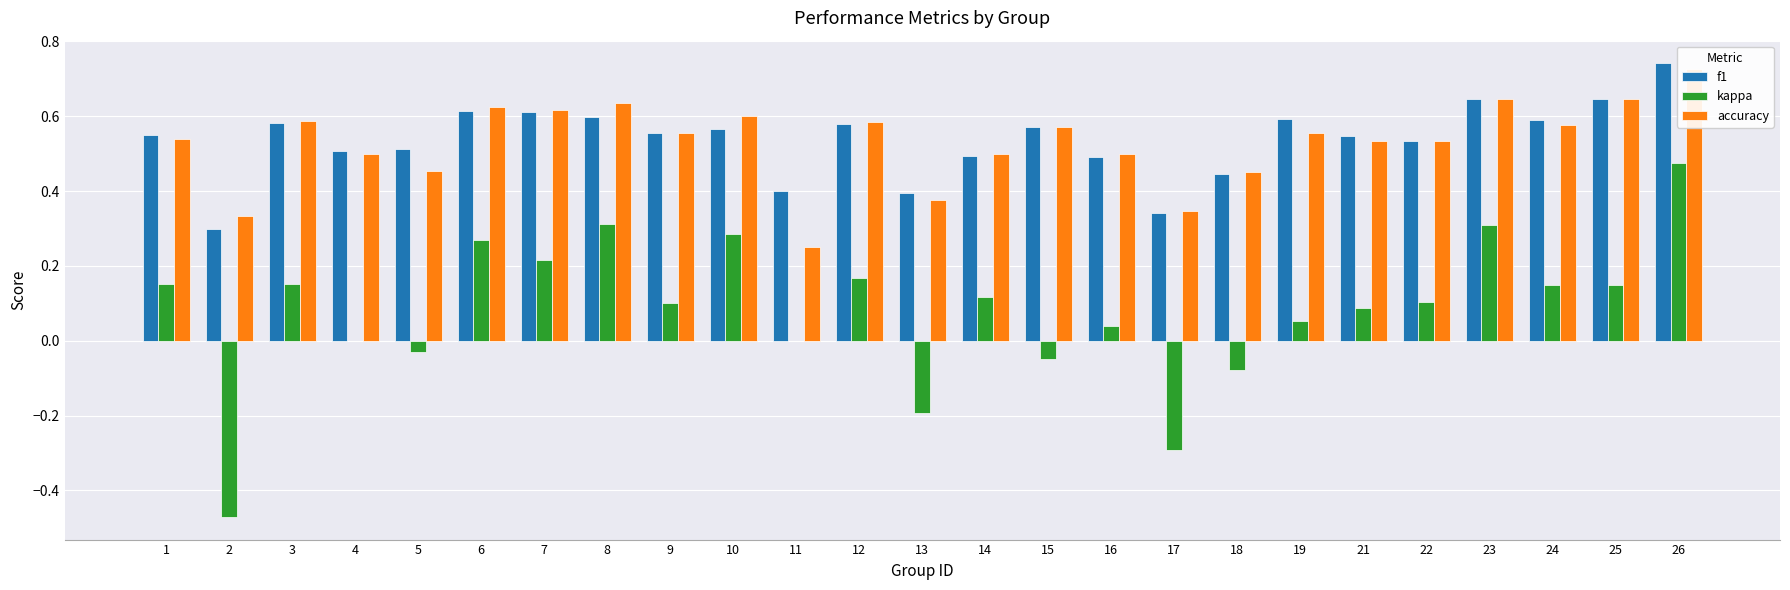

How many distinct data groups are displayed?

3